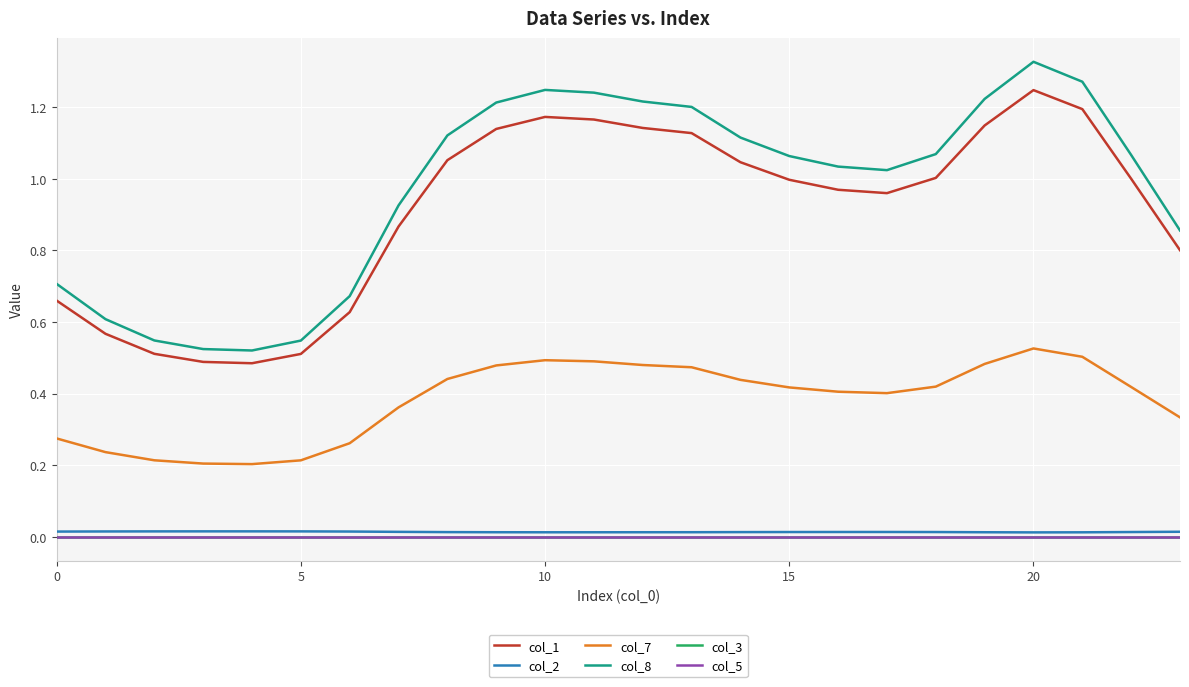

Rank the series by their maximum value, from highest to lowest.

col_8, col_1, col_7, col_2, col_3, col_5